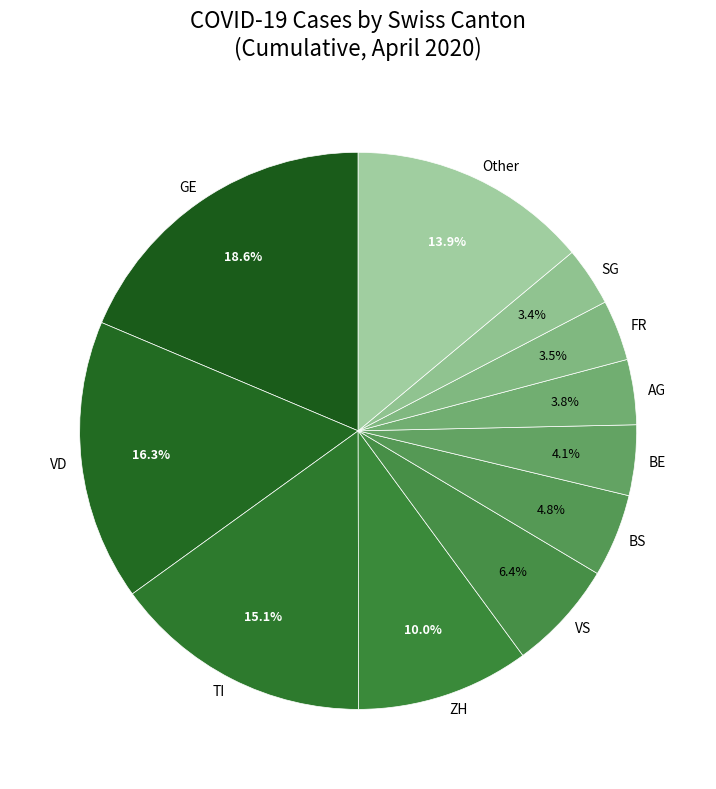

What is the largest slice in the pie chart?

GE